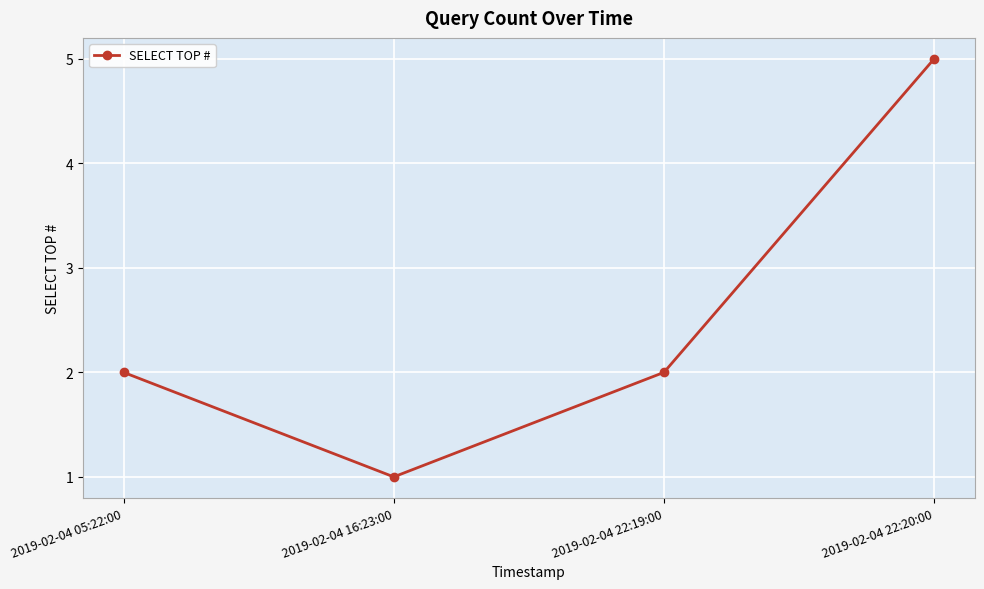

What is the label of the 1st point from the right?

2019-02-04 22:20:00